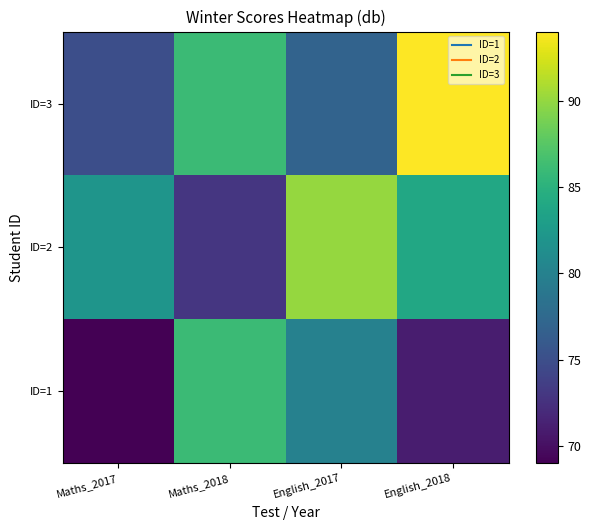

What is the total value across all series at Maths_2017?

226